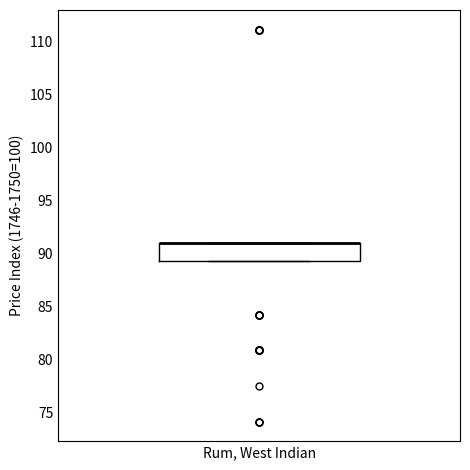

Read this box plot against the y-axis: the position of the median line, the range covered by the box, and the ends of both whiskers. The values are not printed on the chart, so give them approximately, as read against the axis.

median 91.0 (drawn on the box's upper edge), box 89.5 to 91.0, whiskers 89.5 to 91.0